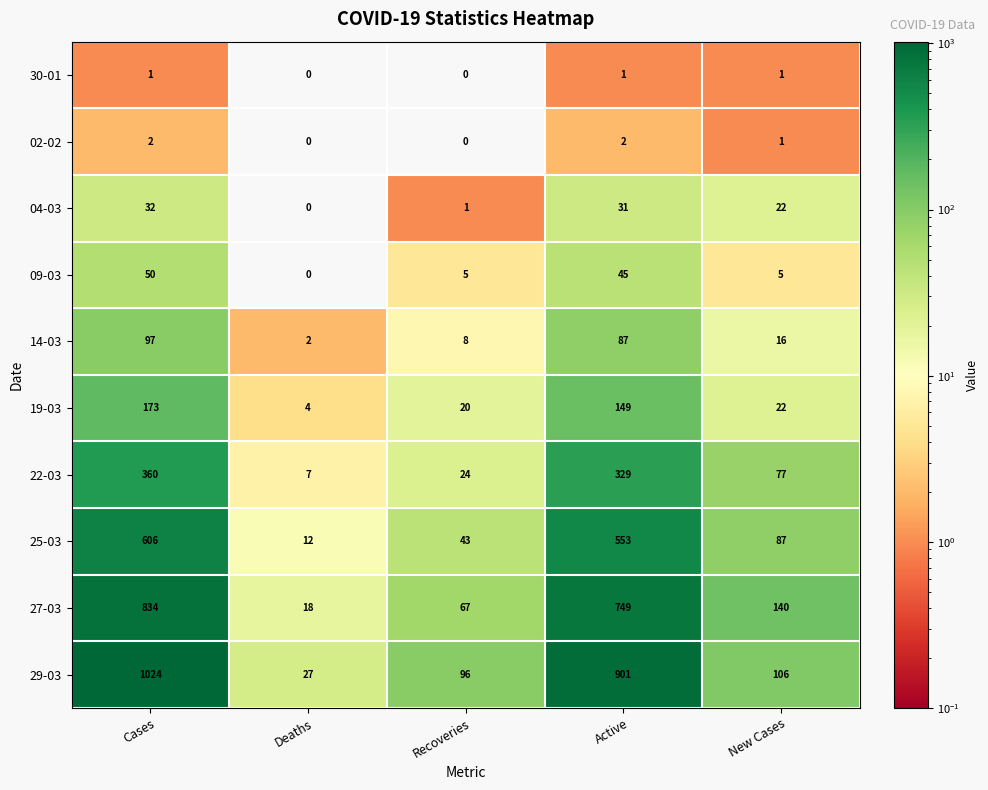

True or false: 25-03 has a value of 792 at Cases.

False